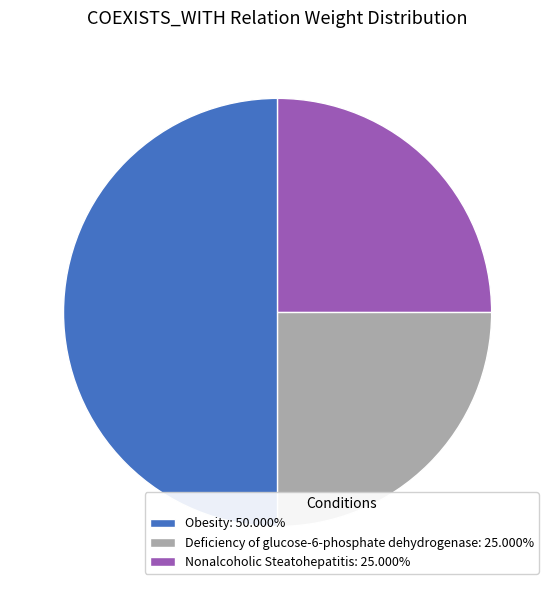

Combined, do Obesity: 50.000% and Nonalcoholic Steatohepatitis: 25.000% account for over 50%?

Yes